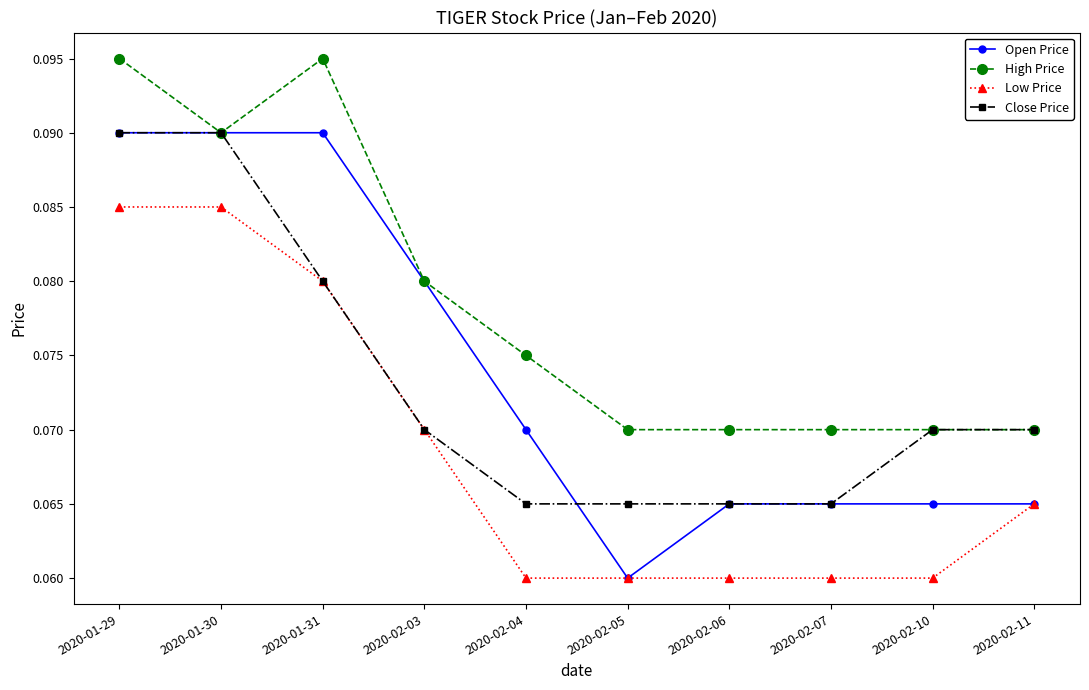

What is the total value across all series at 2020-02-10?

0.3